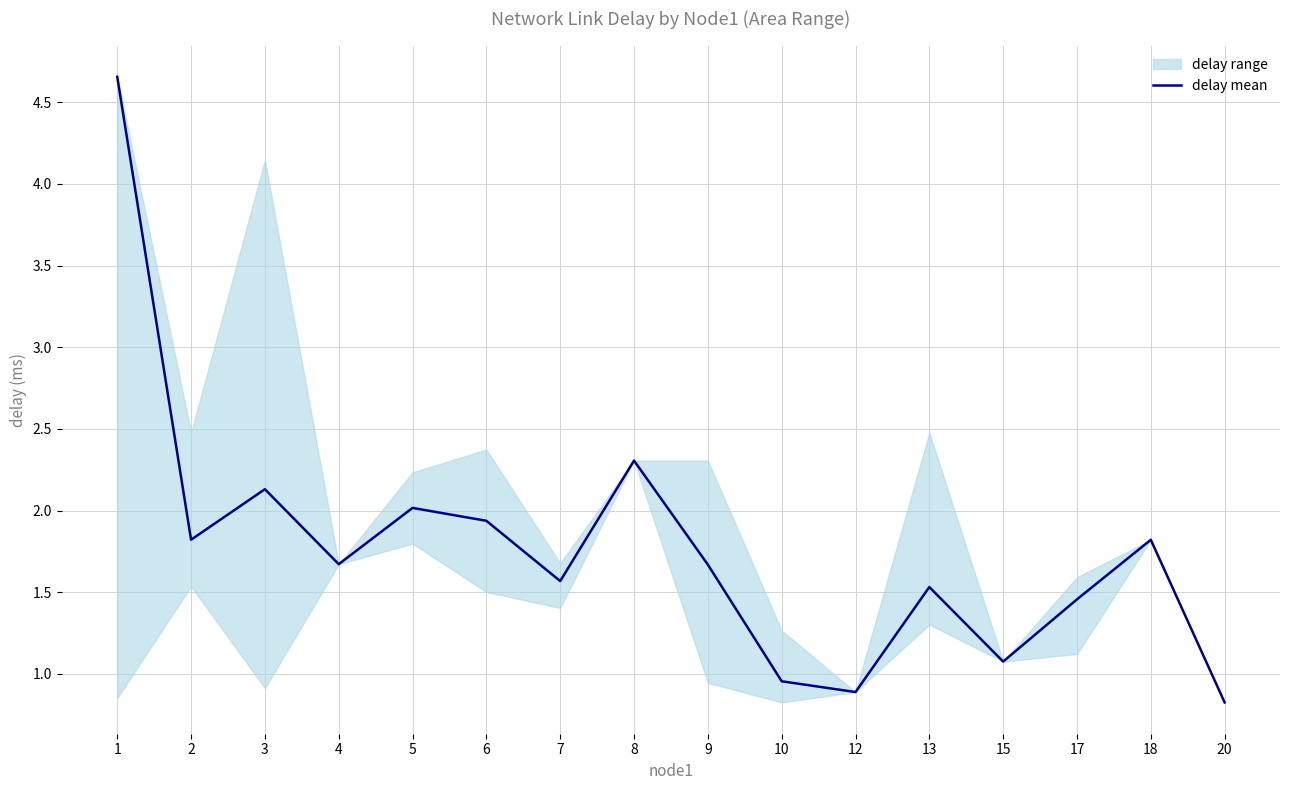

Where is the first local minimum?

2